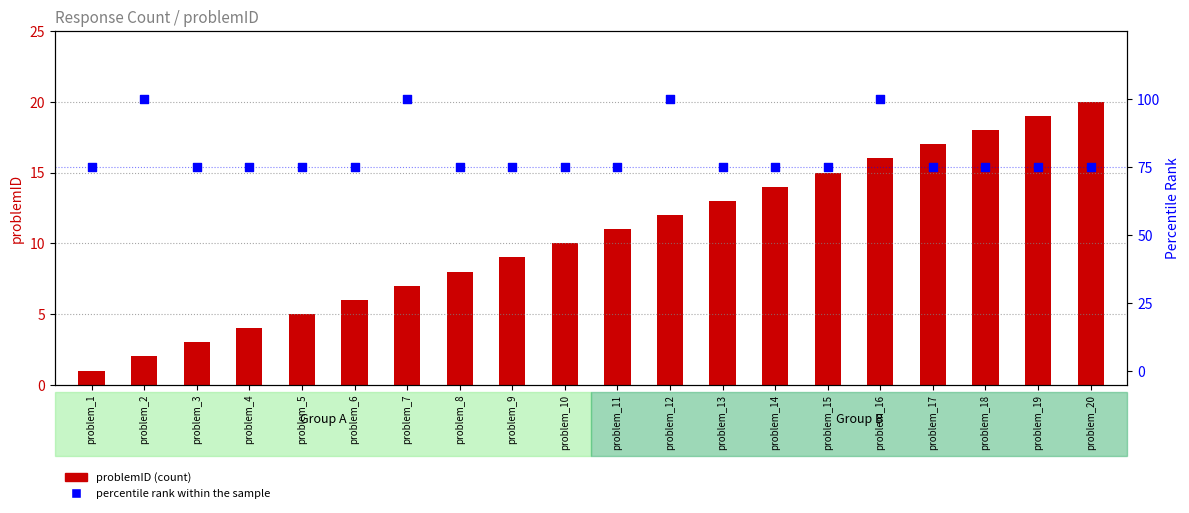

Which series contains the highest Y value?

percentile rank within the sample